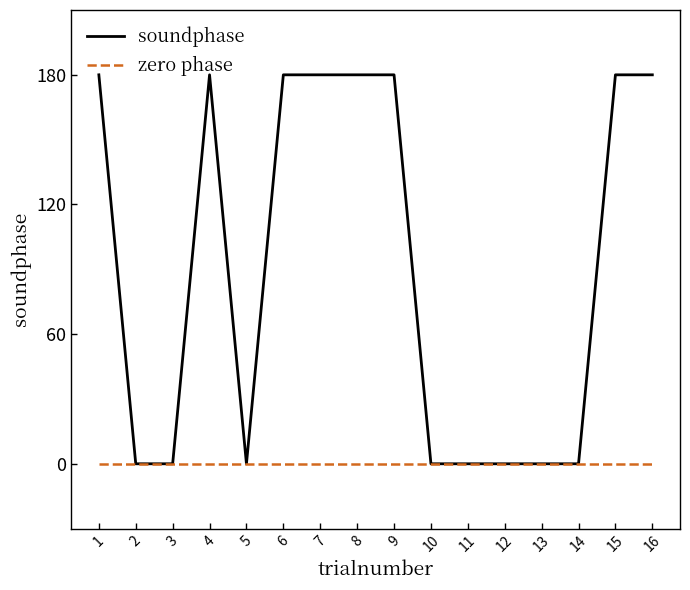

What is the greatest value displayed?

180